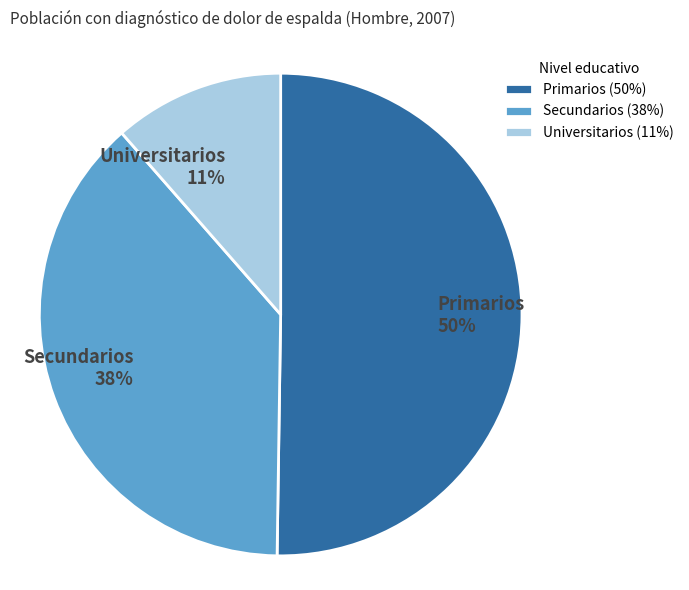

Between Primarios and Universitarios, which is larger?

Primarios